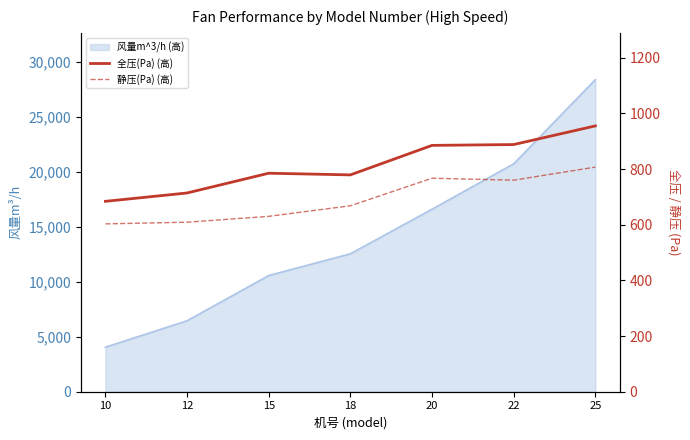

True or false: 全压(Pa) (高) and 静压(Pa) (高) intersect in this chart.

False